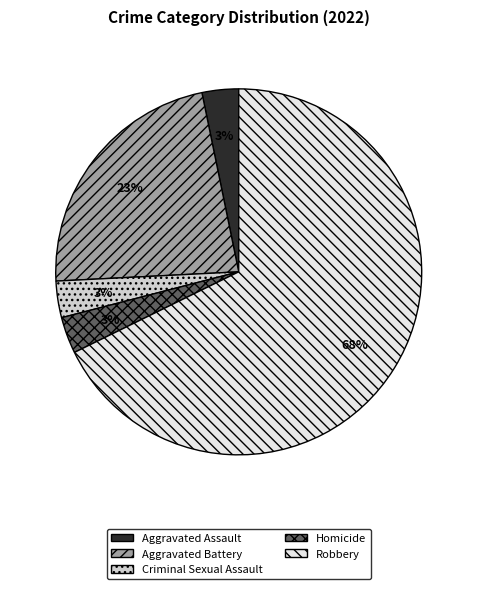

What is the majority slice?

Robbery